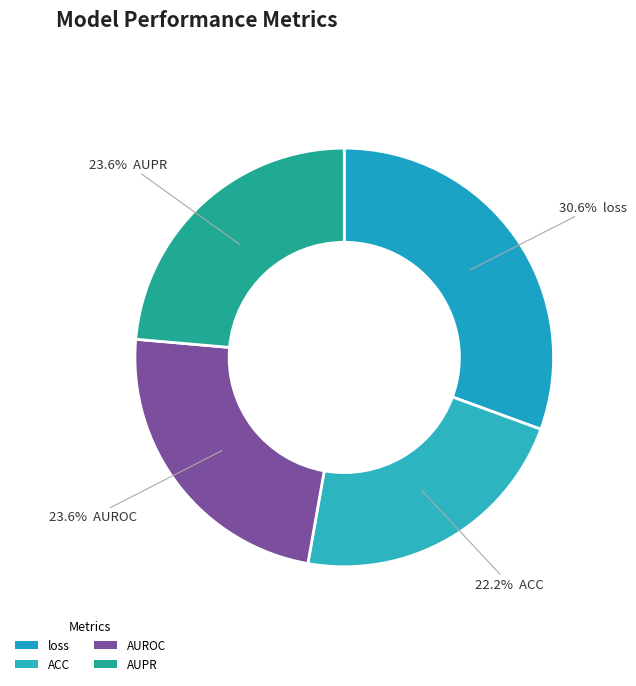

Which slice is the smallest?

ACC